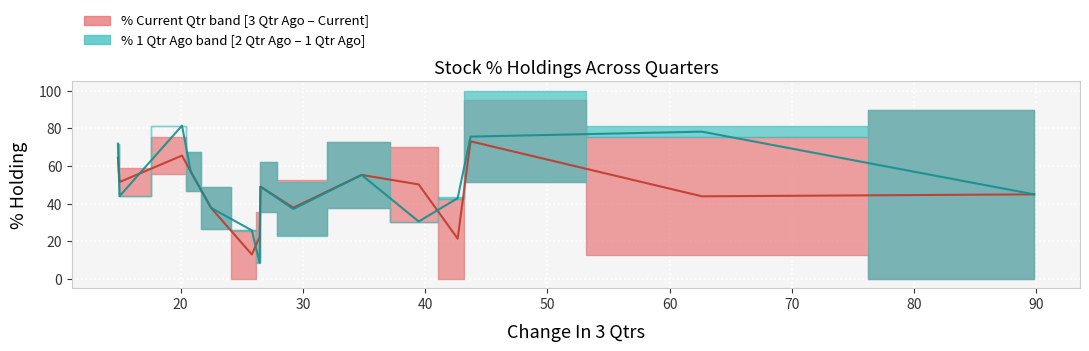

At how many categories does at least one series exceed 11?

15